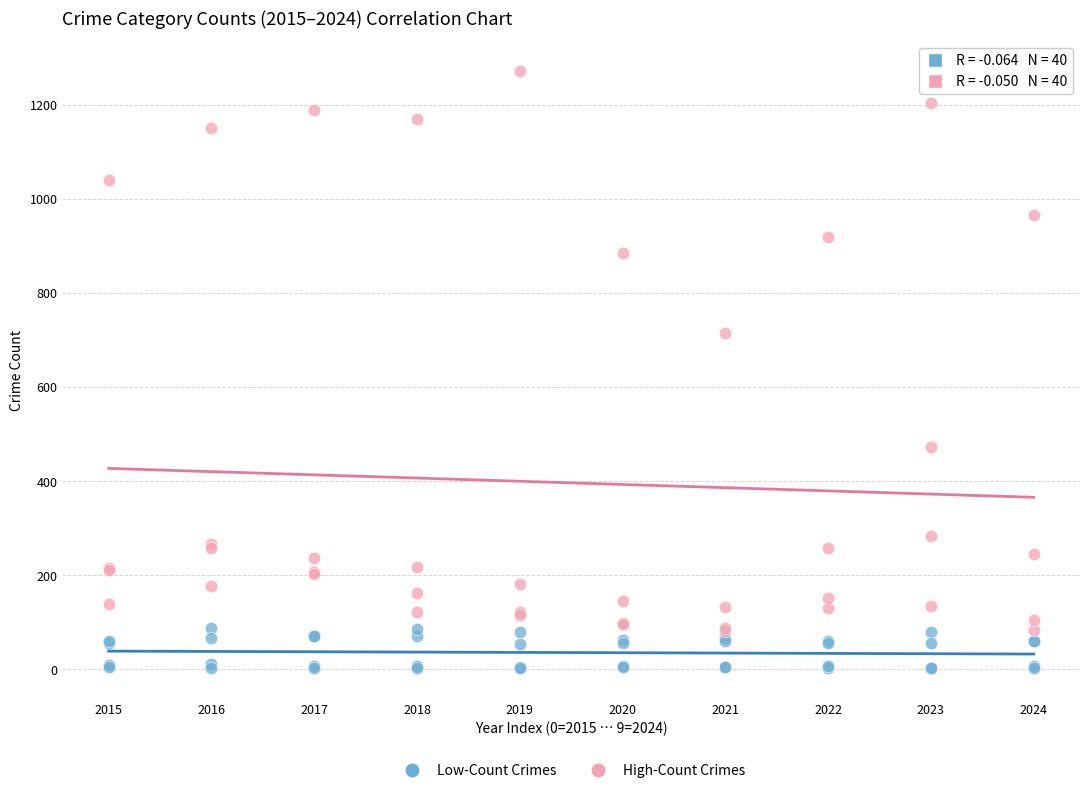

Across all series, what Y value is closest to 637?

716